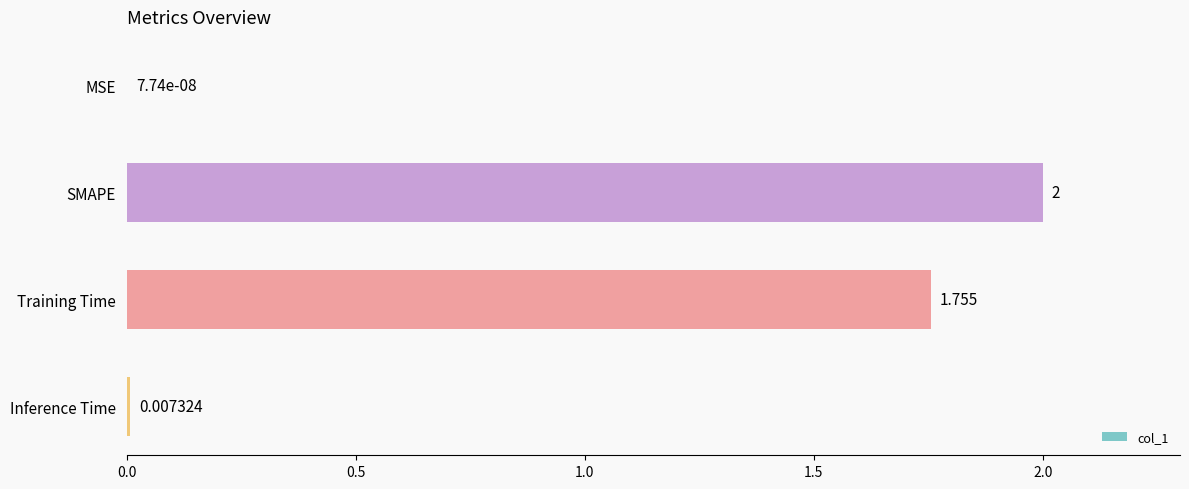

At which label is the value closest to 1?

Training Time